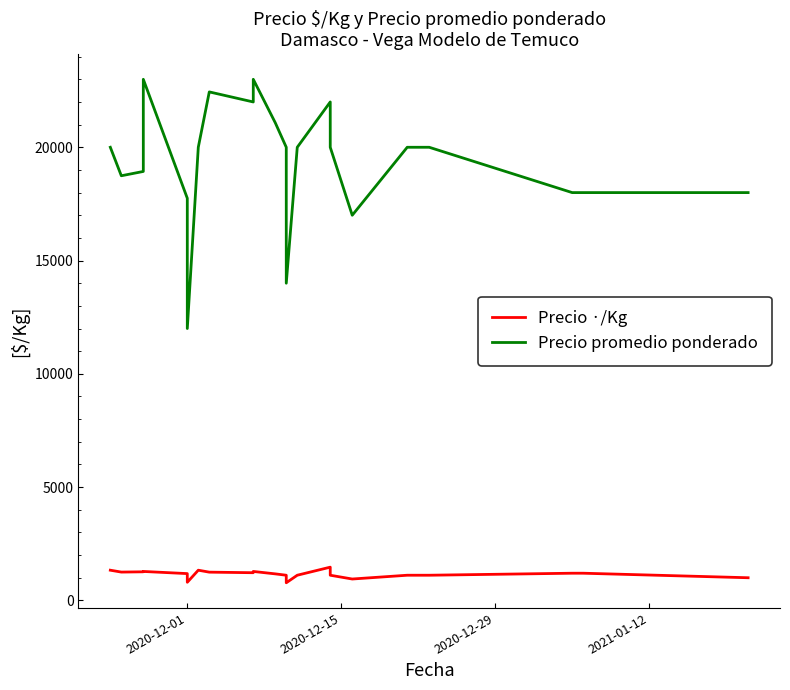

The Precio promedio ponderado series shows 18933 at 2020-12-29. True or false?

True